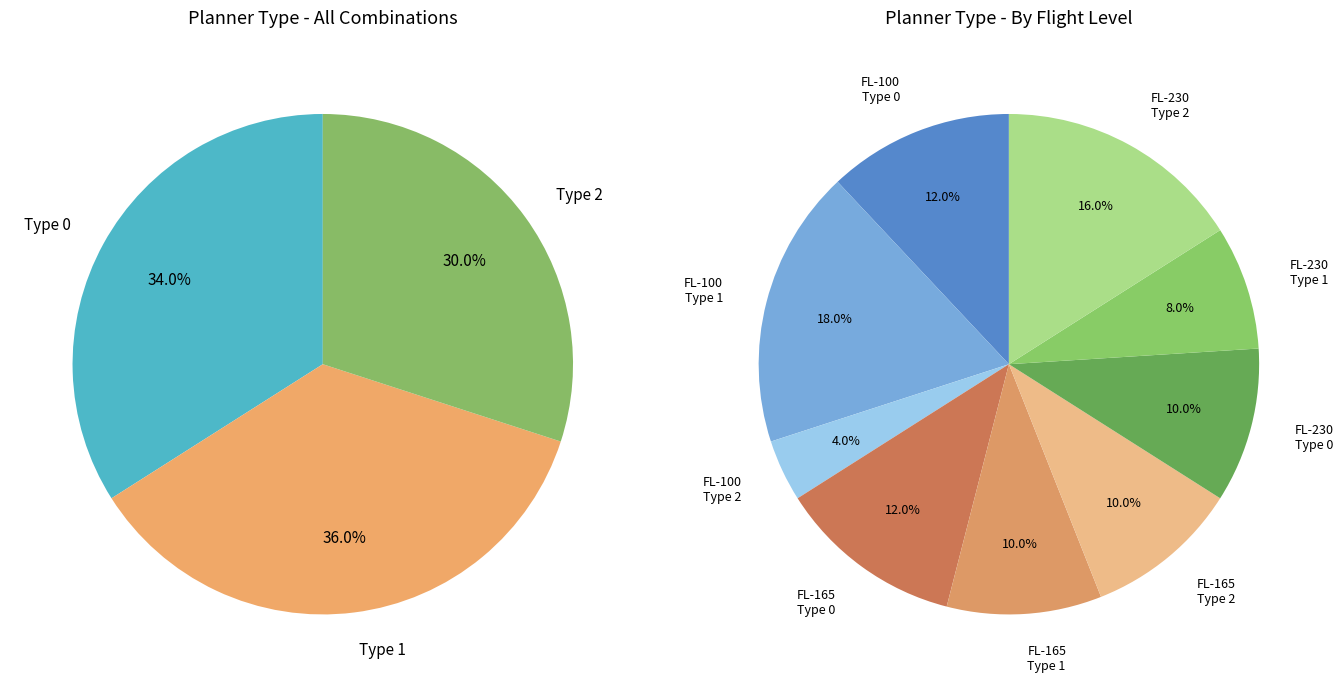

Count the number of slices in the pie.

3